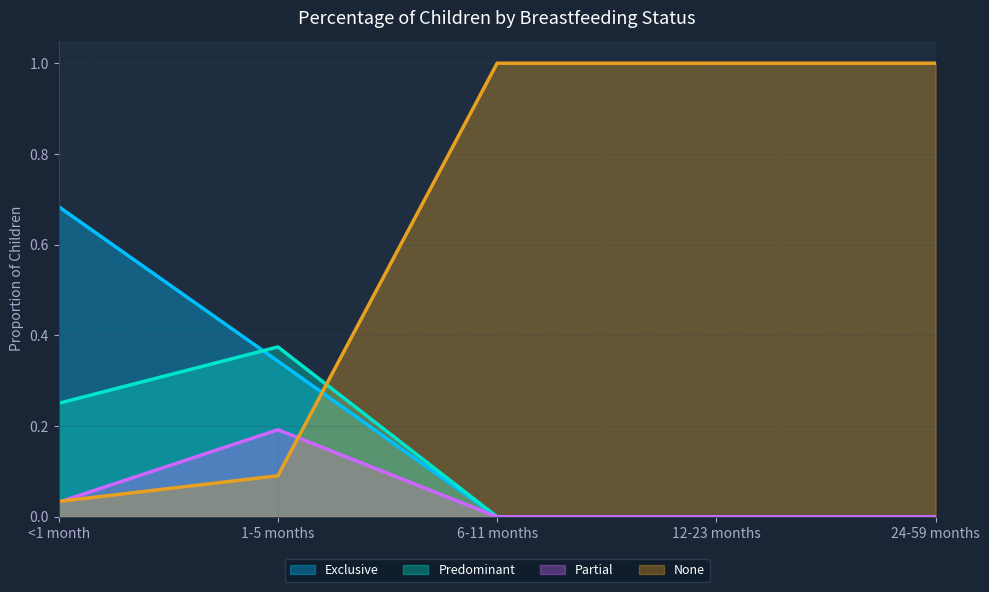

The Predominant series shows 0.5 at 1-5 months. True or false?

False